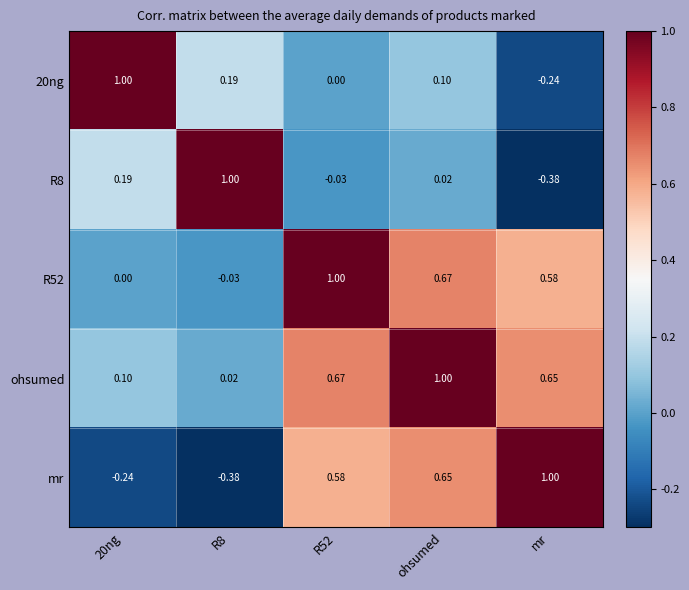

Rank the series at ohsumed from highest to lowest value.

ohsumed, R52, mr, 20ng, R8